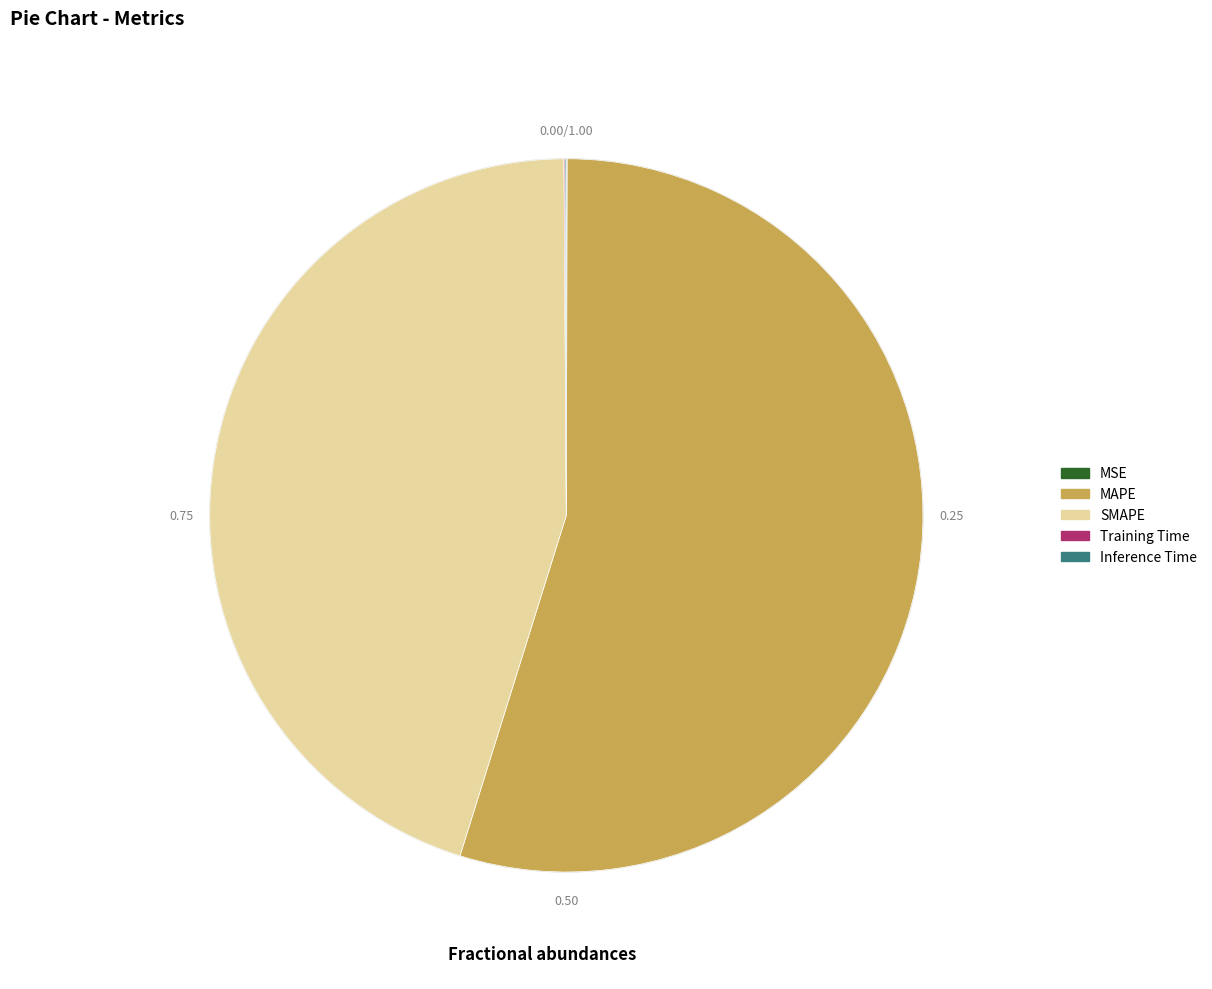

Which category has the biggest portion of the pie?

MAPE